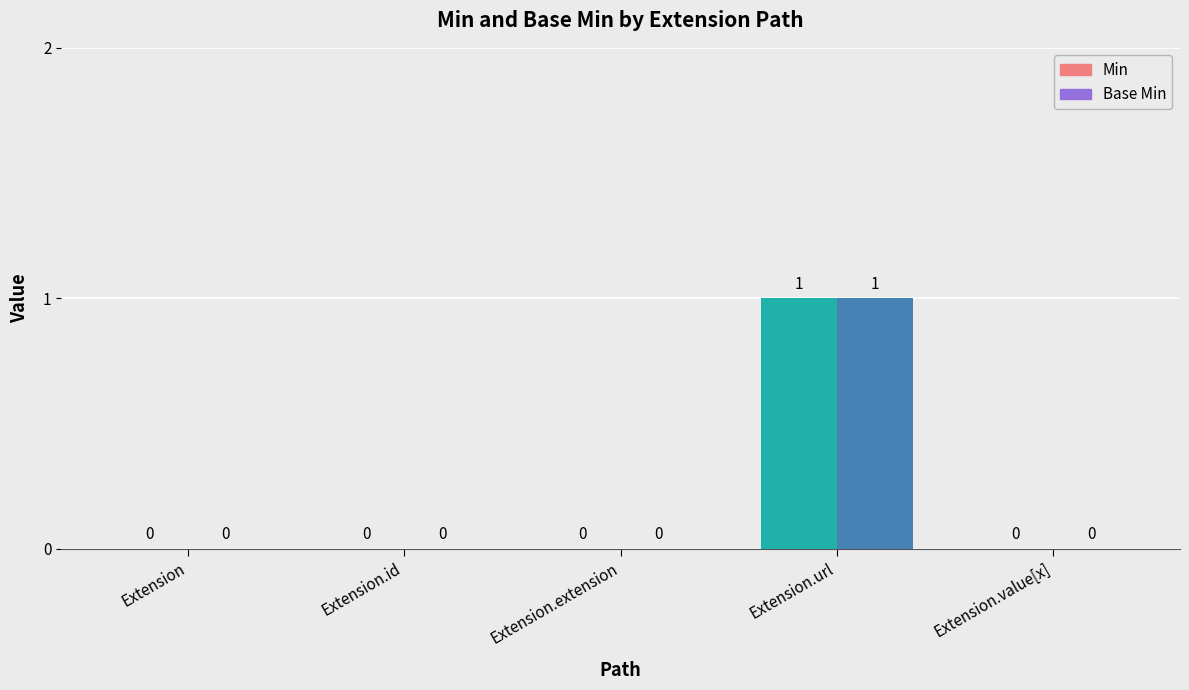

Which category has the highest value in the Base Min series?

Extension.url